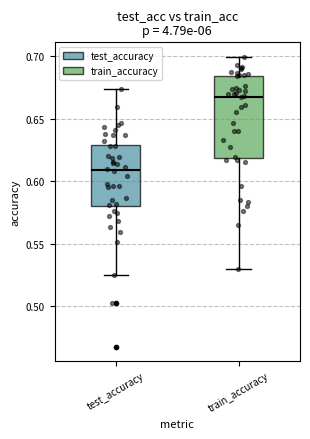

Reading left to right, read every box against the y-axis: the position of its median line, the range the box covers, and the ends of its whiskers. The values are not printed on the chart, so give them approximately, as read against the axis.

test_accuracy: median 0.610, box 0.580 to 0.630, whiskers 0.525 to 0.675
train_accuracy: median 0.665, box 0.620 to 0.685, whiskers 0.530 to 0.700